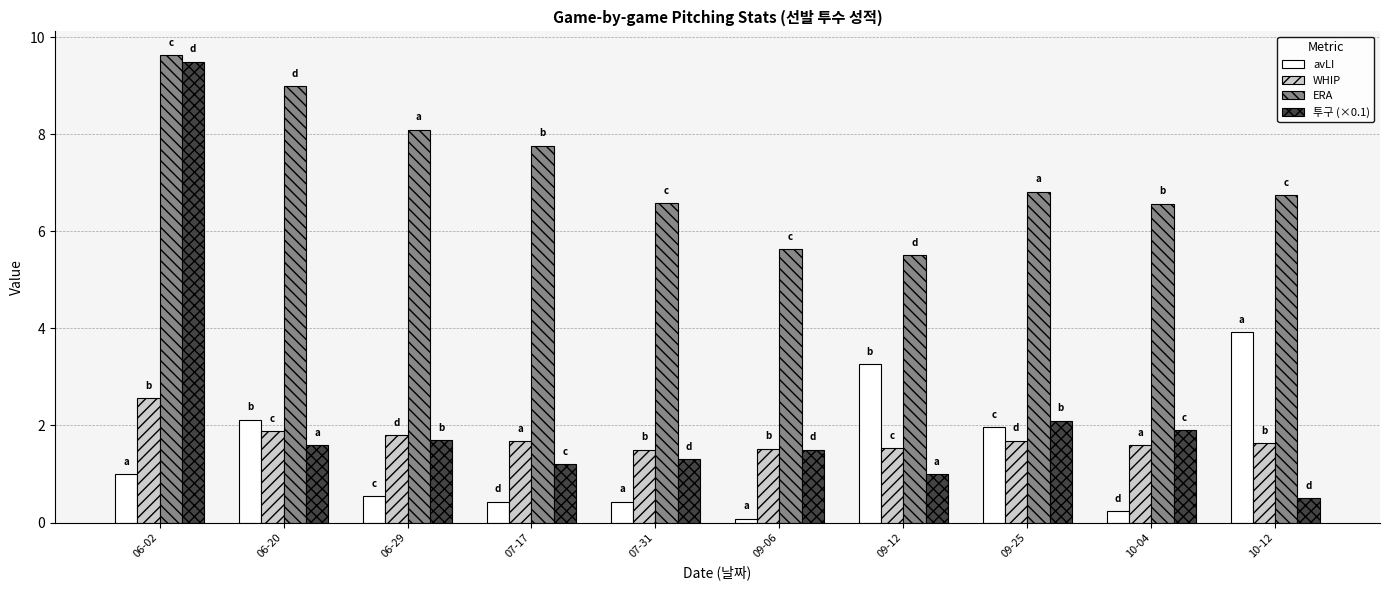

At which label does 투구 (×0.1) reach its peak?

06-02